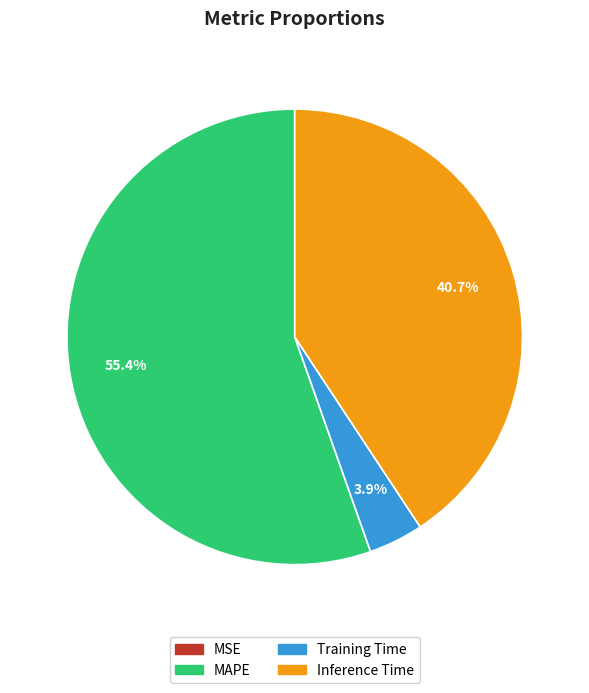

To the nearest percent, what portion does Inference Time represent?

41%